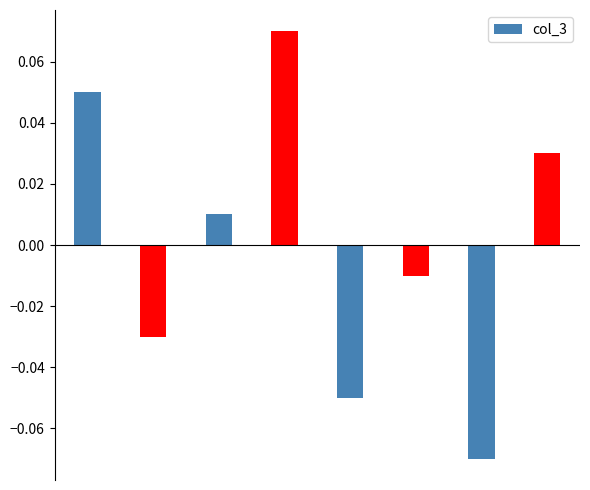

How many data points are above 0?

4